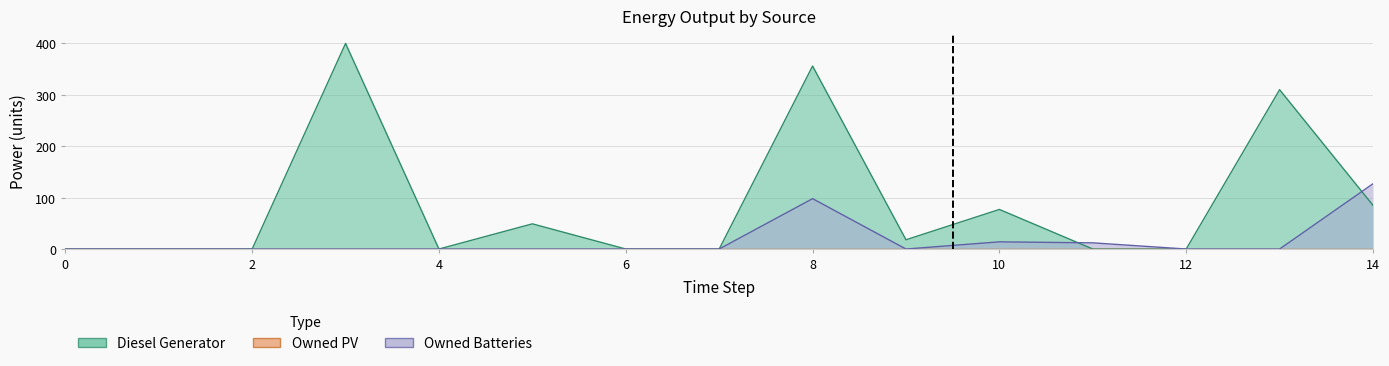

Which series has the widest spread of values?

Diesel Generator